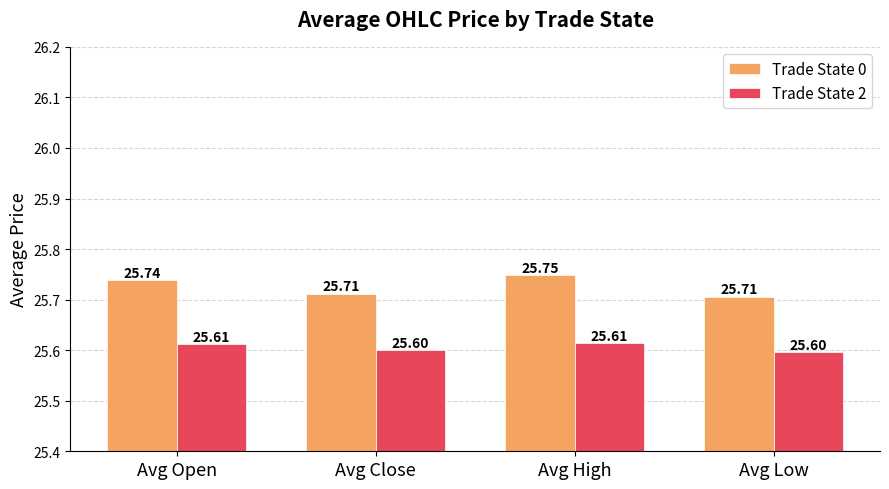

List the series in order of their overall mean, lowest first.

Trade State 2, Trade State 0